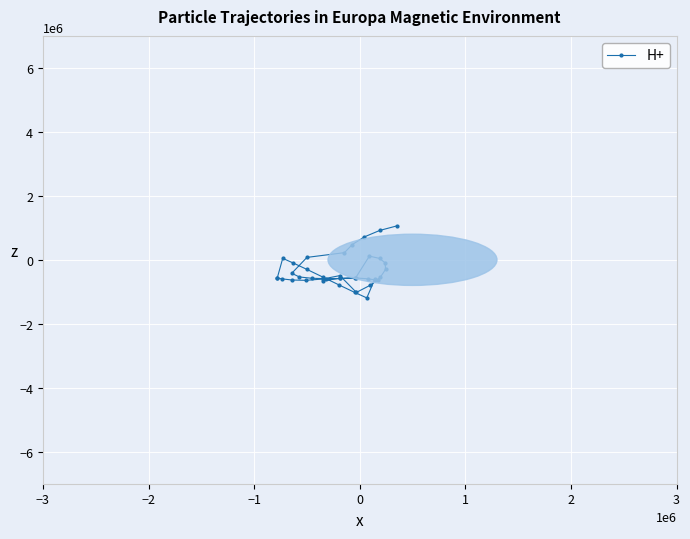

What is the greatest value displayed?

1060000.0